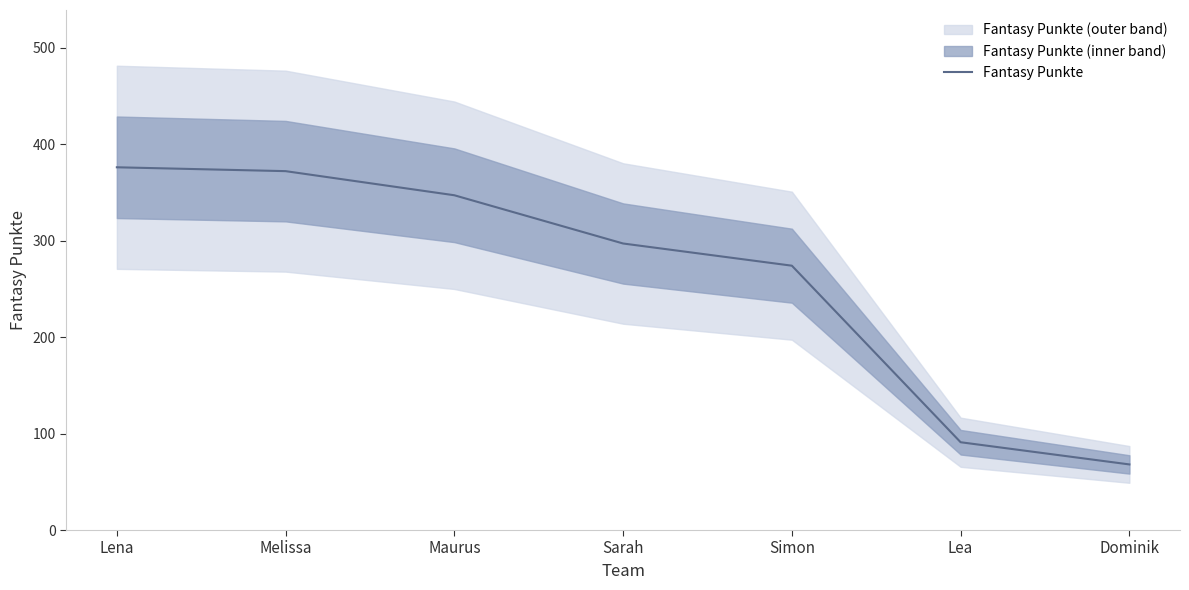

What is the value of the 4th point from the left?

297